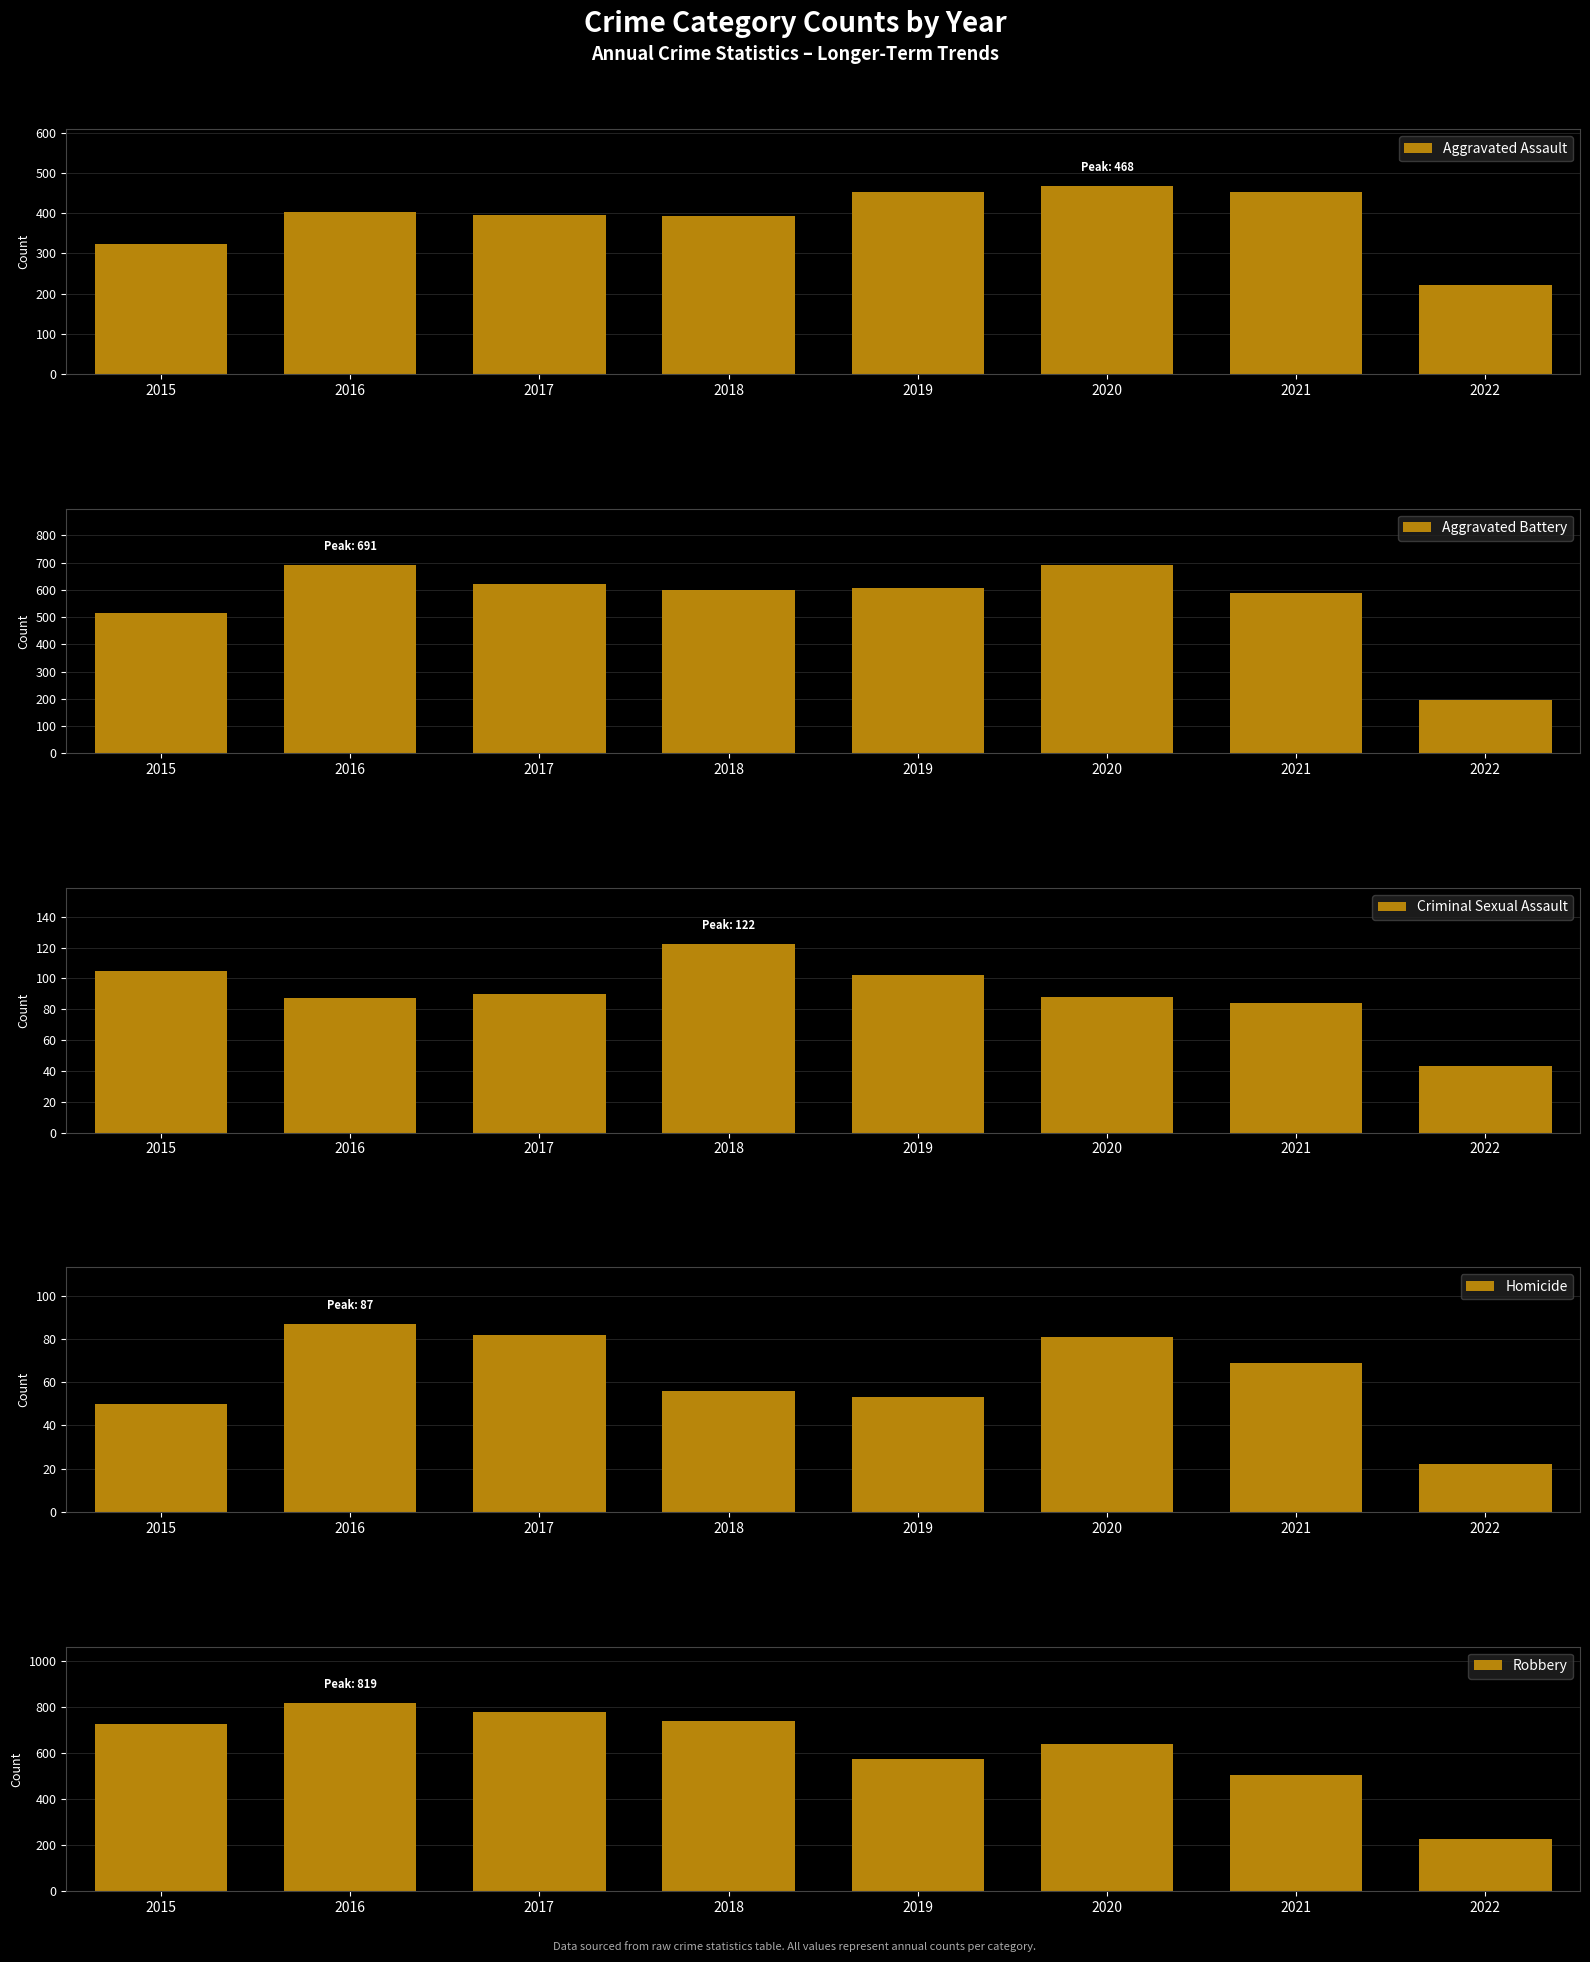

What is the total value across all series at 2021?

1698